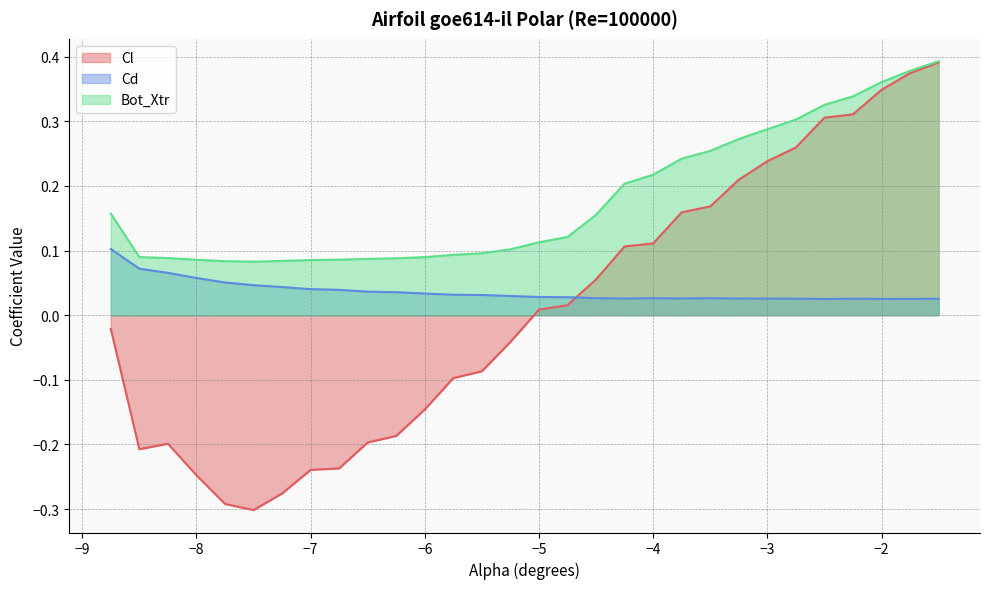

In Cd, how many points are higher than both neighbors (excluding endpoints)?

3